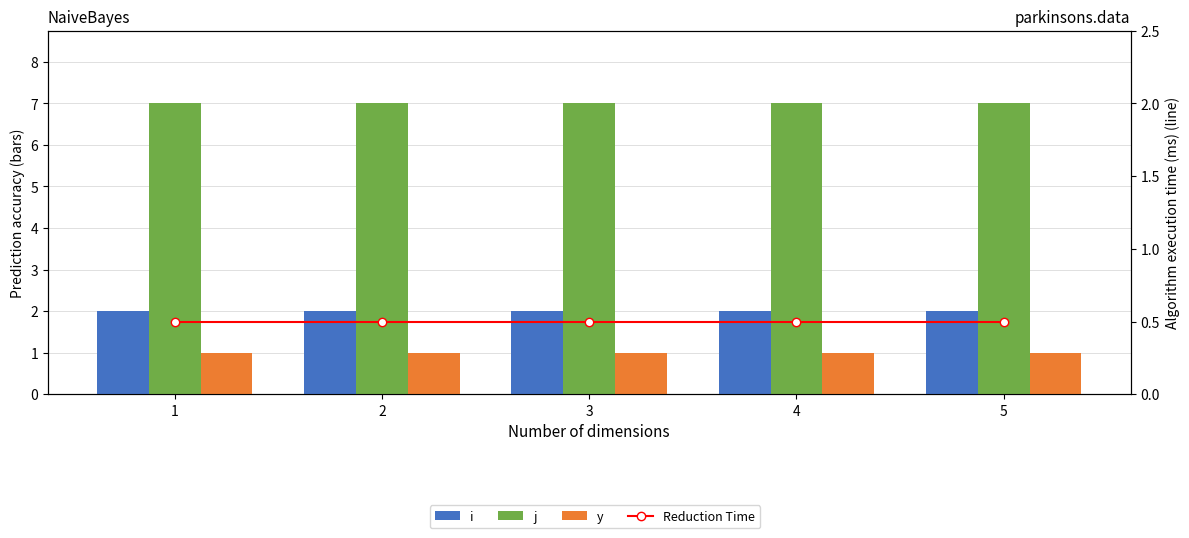

What is the total value across all series at 3?

10.5